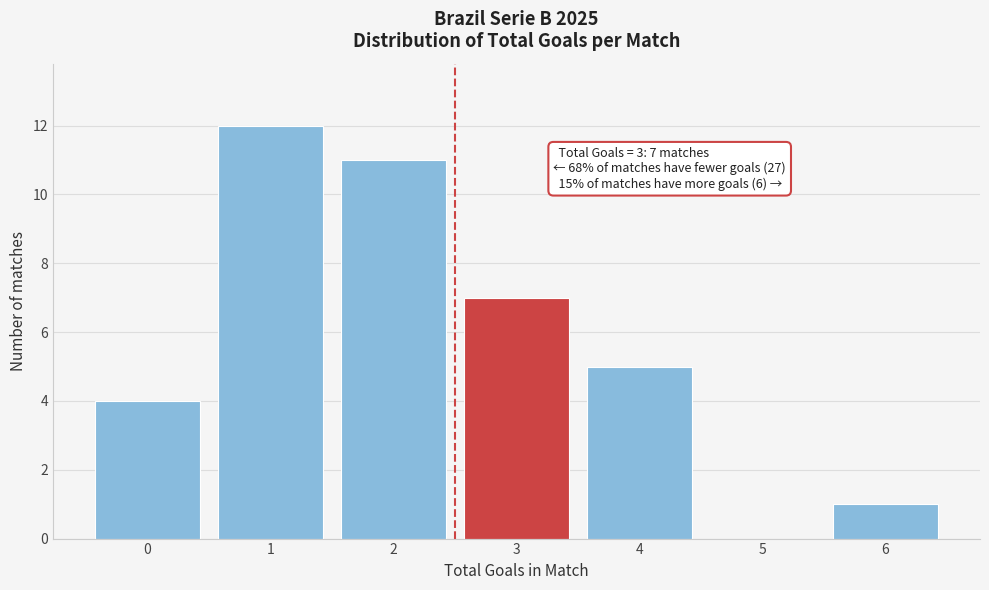

Reading left to right, what are all the values shown in this chart?

0=4	1=12	2=11	3=7	4=5	5=0	6=1